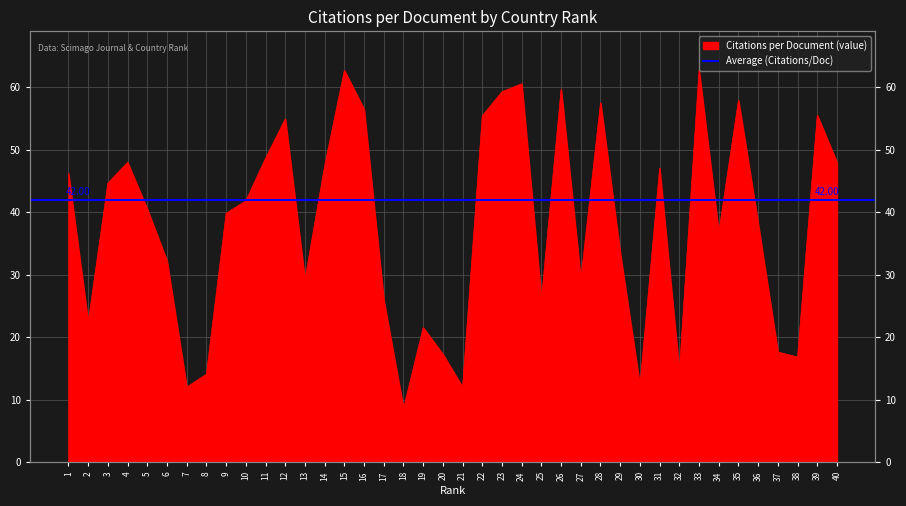

What is the value of the 39th point from the left?

55.5